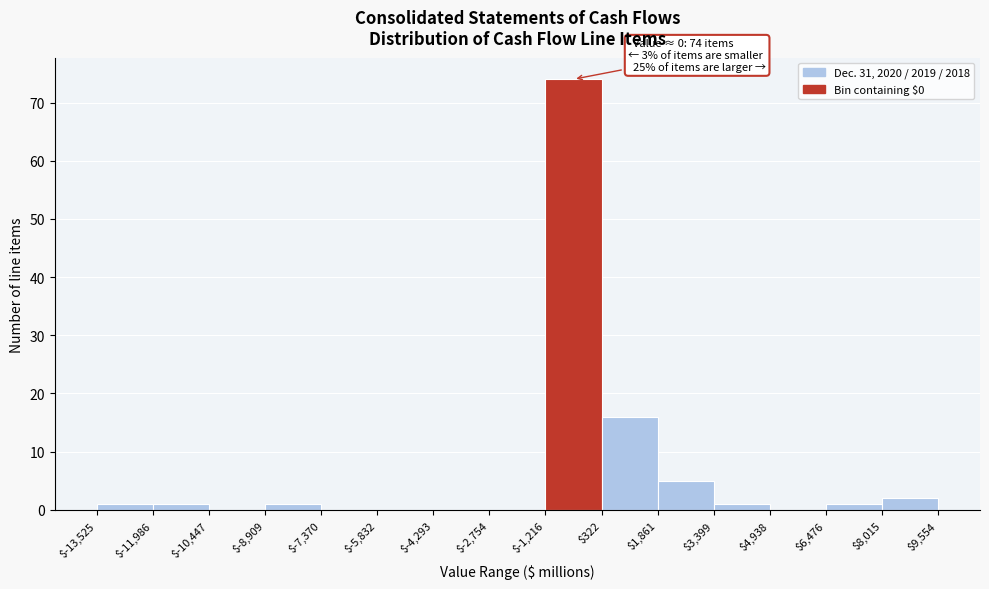

Which range on the x-axis has the tallest bar?

$-1,216 to $322